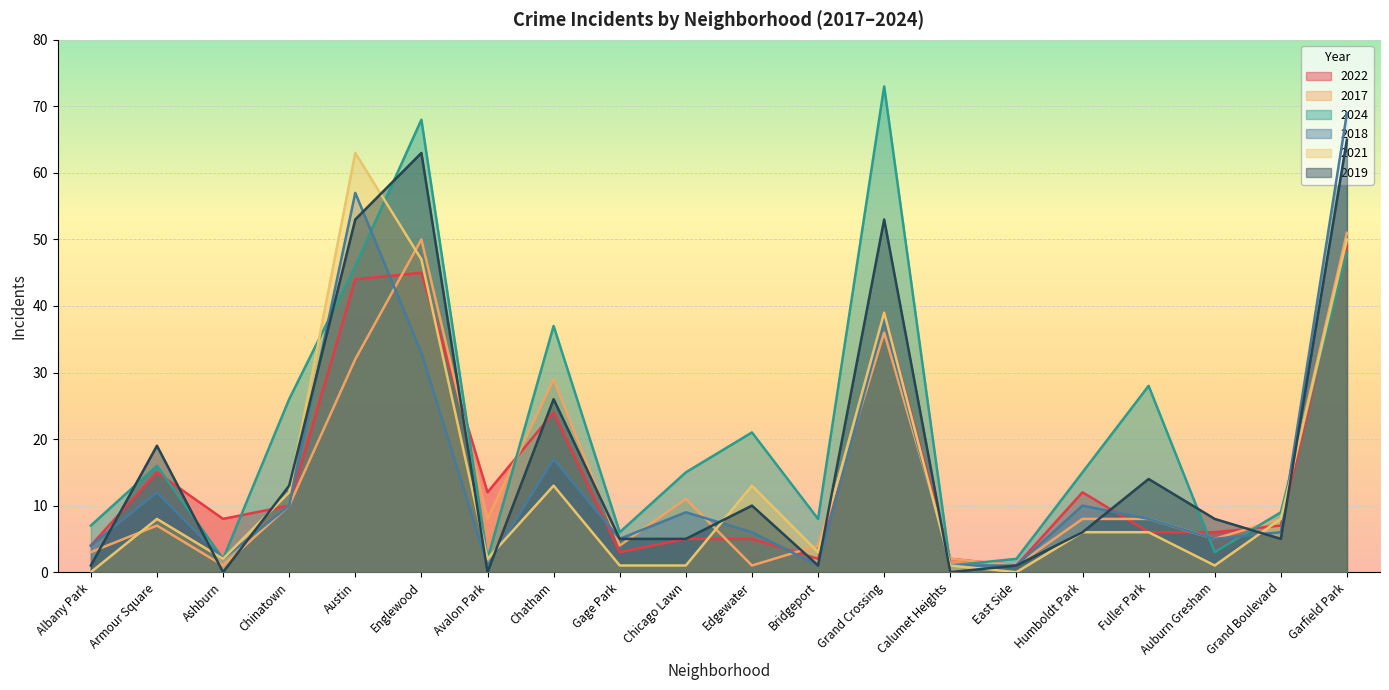

True or false: 2019 has a value of 5 at Grand Boulevard.

True